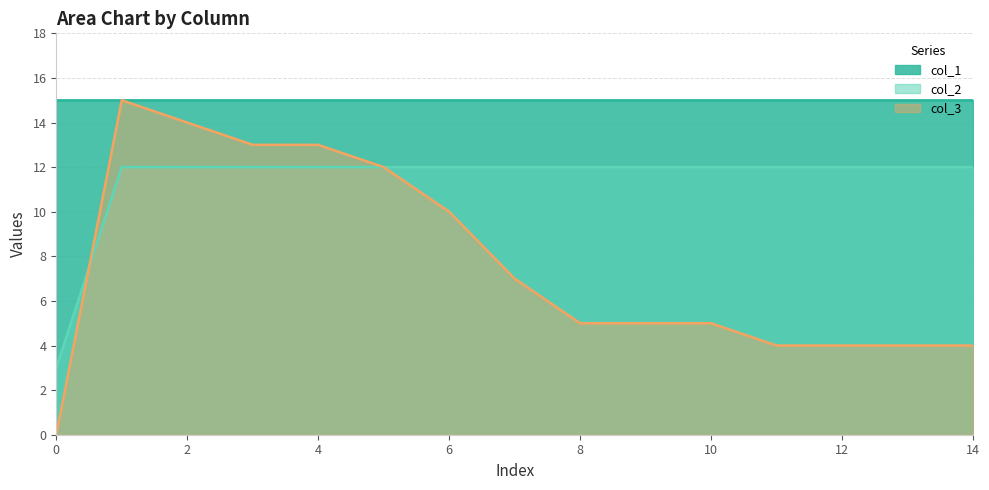

Between which two adjacent categories do col_2 and col_3 first intersect?

0 and 1